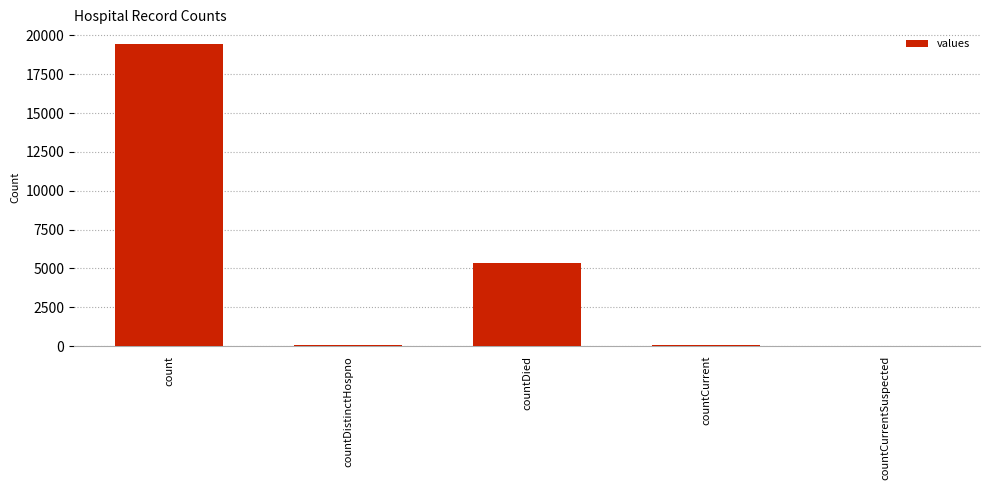

What is the sum of the values at countDied and countDistinctHospno?

5395